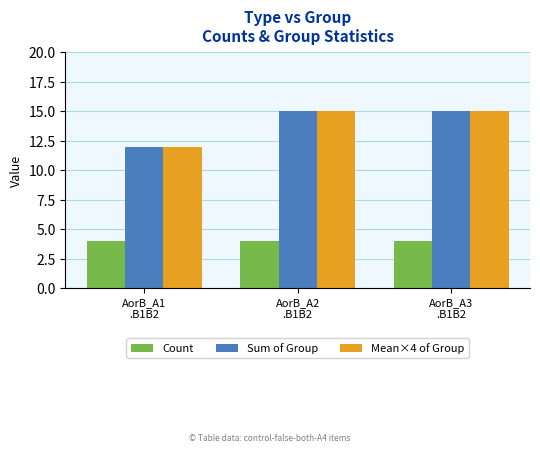

Reading right to left, list all the values displayed in this chart.

Count: AorB_A3
.B1B2=4	AorB_A2
.B1B2=4	AorB_A1
.B1B2=4
Sum of Group: AorB_A3
.B1B2=15	AorB_A2
.B1B2=15	AorB_A1
.B1B2=12
Mean×4 of Group: AorB_A3
.B1B2=15	AorB_A2
.B1B2=15	AorB_A1
.B1B2=12